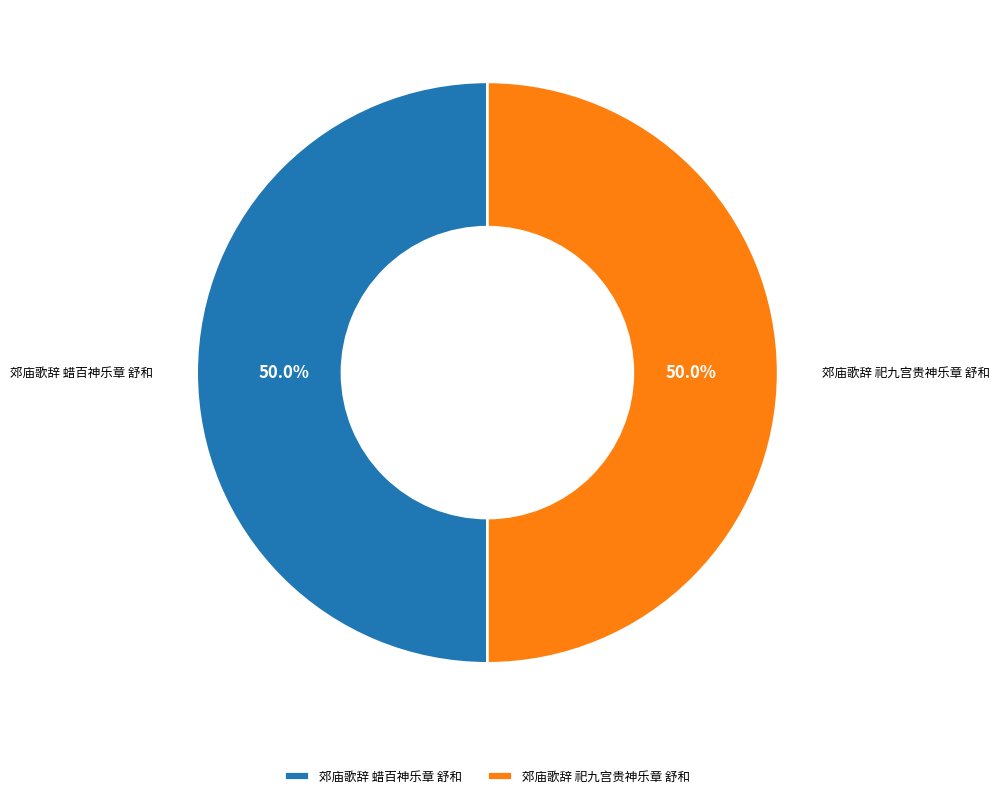

What percentage is NOT represented by 郊庙歌辞 祀九宫贵神乐章 舒和?

50.0%